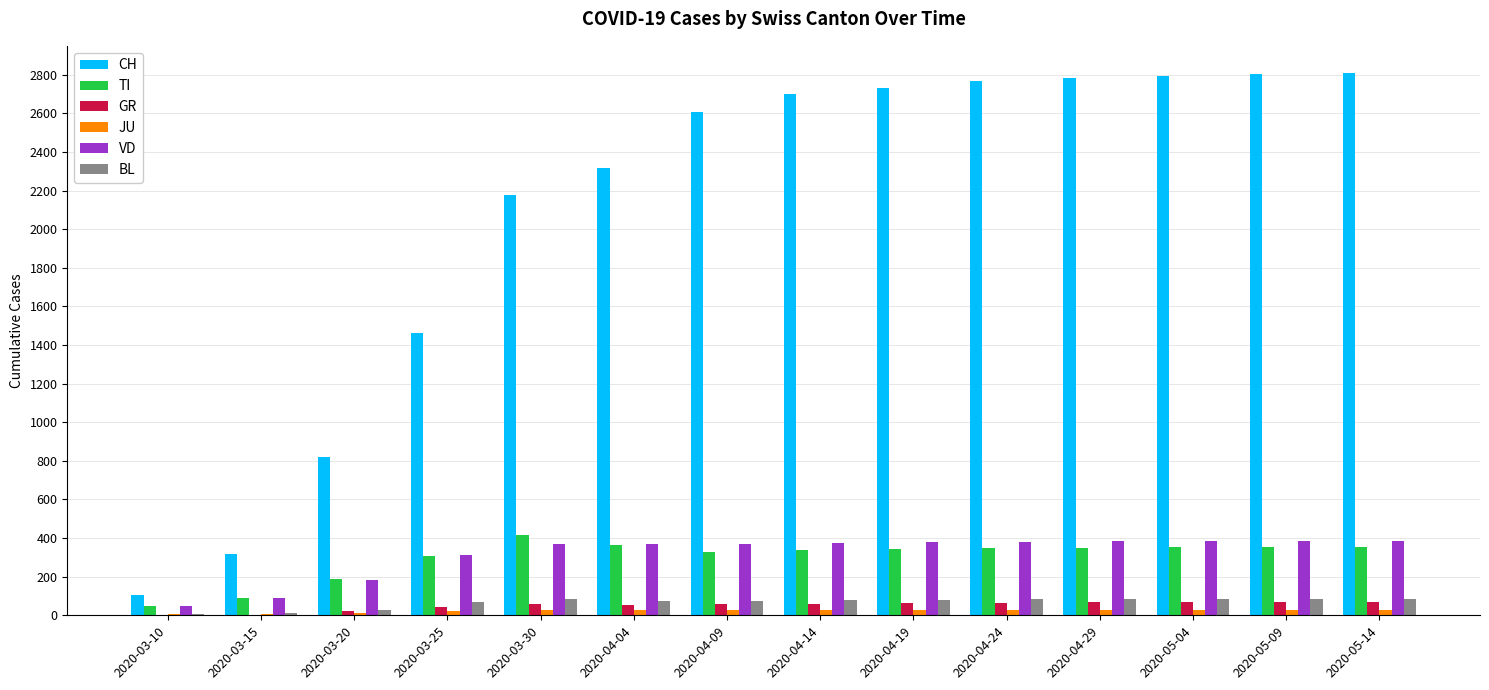

What is the spread (max minus min) of values at 2020-05-09?

2777